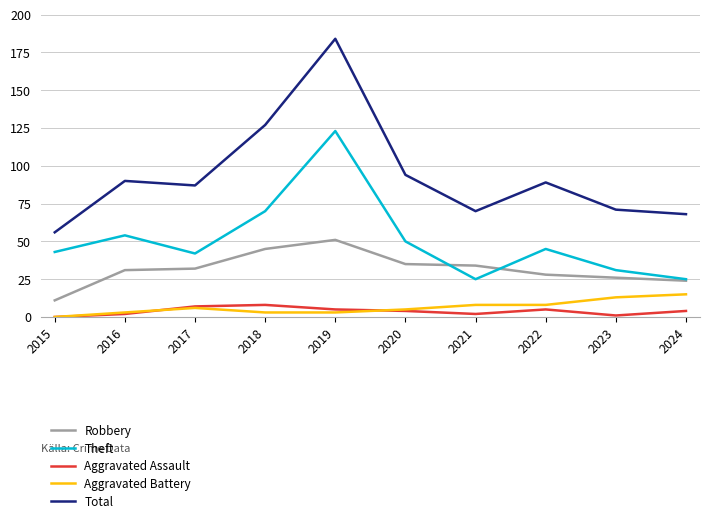

Reading left to right, extract all data points from this chart.

Robbery: 2015=11	2016=31	2017=32	2018=45	2019=51	2020=35	2021=34	2022=28	2023=26	2024=24
Theft: 2015=43	2016=54	2017=42	2018=70	2019=123	2020=50	2021=25	2022=45	2023=31	2024=25
Aggravated Assault: 2015=0	2016=2	2017=7	2018=8	2019=5	2020=4	2021=2	2022=5	2023=1	2024=4
Aggravated Battery: 2015=0	2016=3	2017=6	2018=3	2019=3	2020=5	2021=8	2022=8	2023=13	2024=15
Total: 2015=56	2016=90	2017=87	2018=127	2019=184	2020=94	2021=70	2022=89	2023=71	2024=68